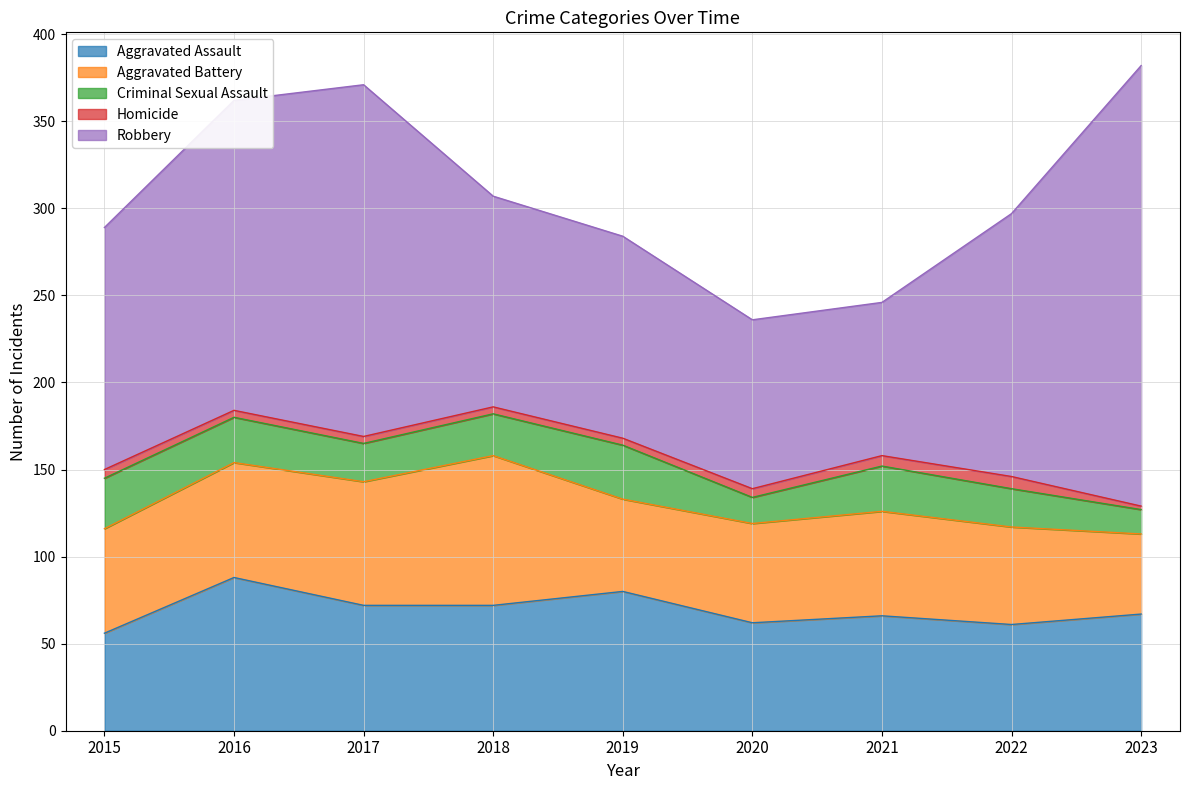

What is the sum of the Criminal Sexual Assault values at 2015 and 2021?

55